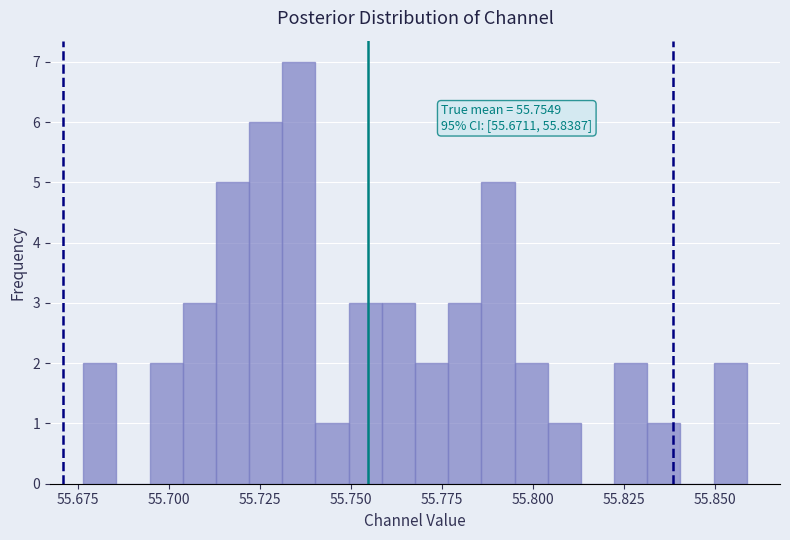

Read against the x-axis, roughly where is the centre of the tallest bar?

55.735